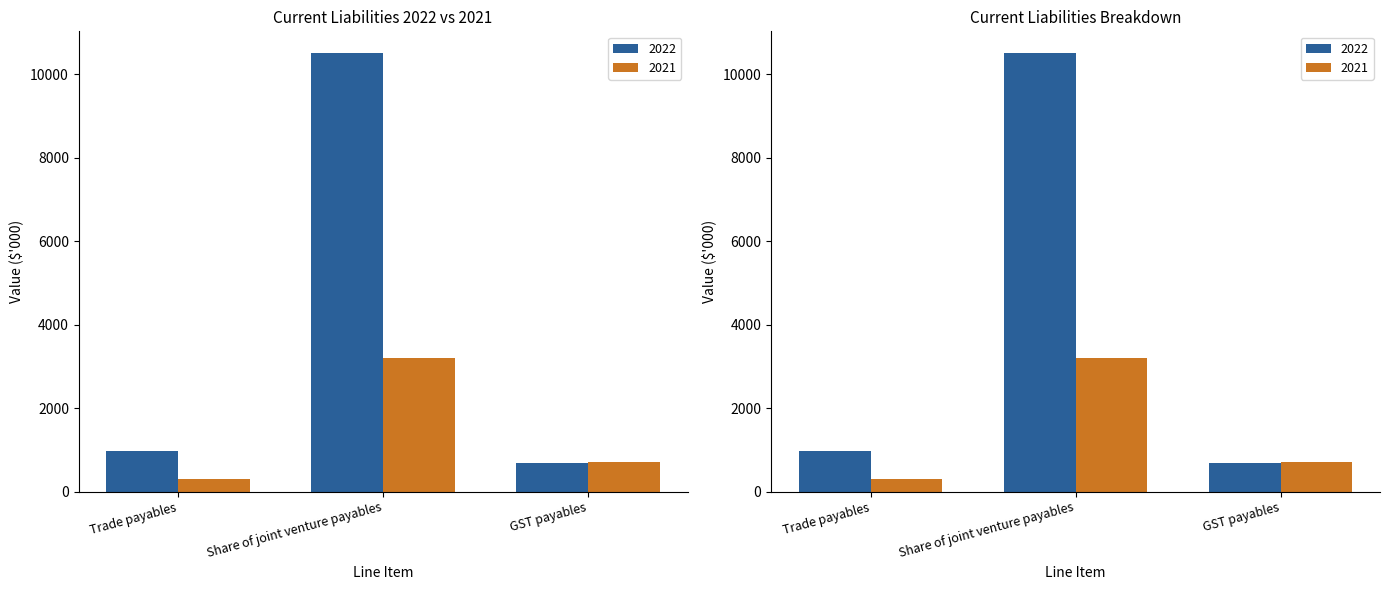

What is the minimum value for 2021?

304